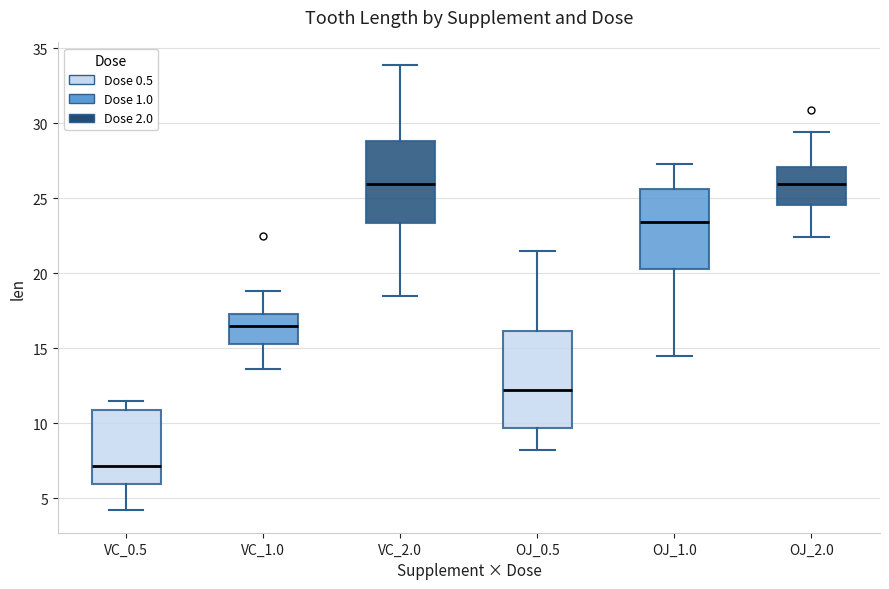

Reading left to right, read every box against the y-axis: the position of its median line, the range the box covers, and the ends of its whiskers. The values are not printed on the chart, so give them approximately, as read against the axis.

VC_0.5: median 7.0, box 6.0 to 11.0, whiskers 4.0 to 11.5
VC_1.0: median 16.5, box 15.5 to 17.5, whiskers 13.5 to 19.0
VC_2.0: median 26.0, box 23.5 to 29.0, whiskers 18.5 to 34.0
OJ_0.5: median 12.5, box 9.5 to 16.0, whiskers 8.0 to 21.5
OJ_1.0: median 23.5, box 20.5 to 25.5, whiskers 14.5 to 27.5
OJ_2.0: median 26.0, box 24.5 to 27.0, whiskers 22.5 to 29.5